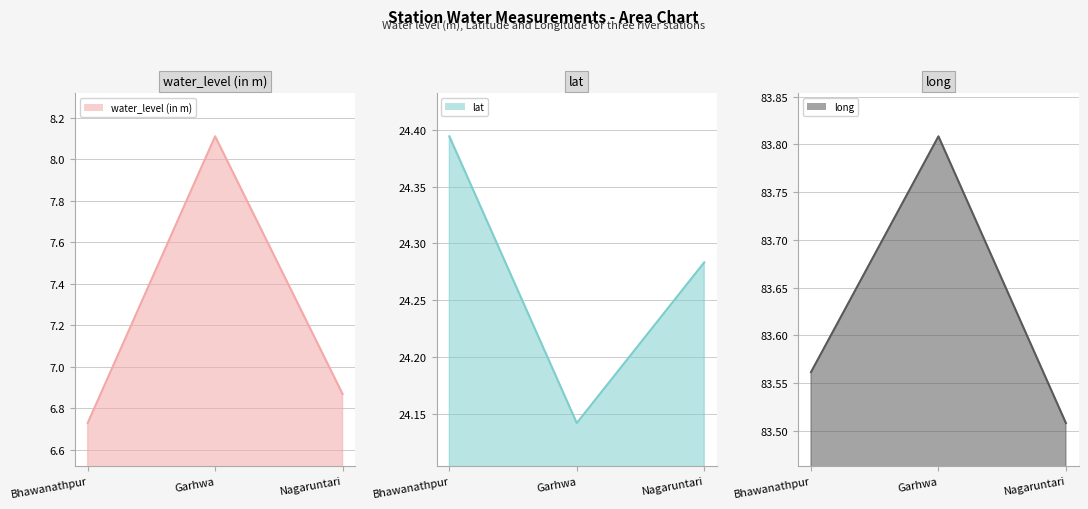

Rank the series at Nagaruntari from highest to lowest value.

long, lat, water_level (in m)